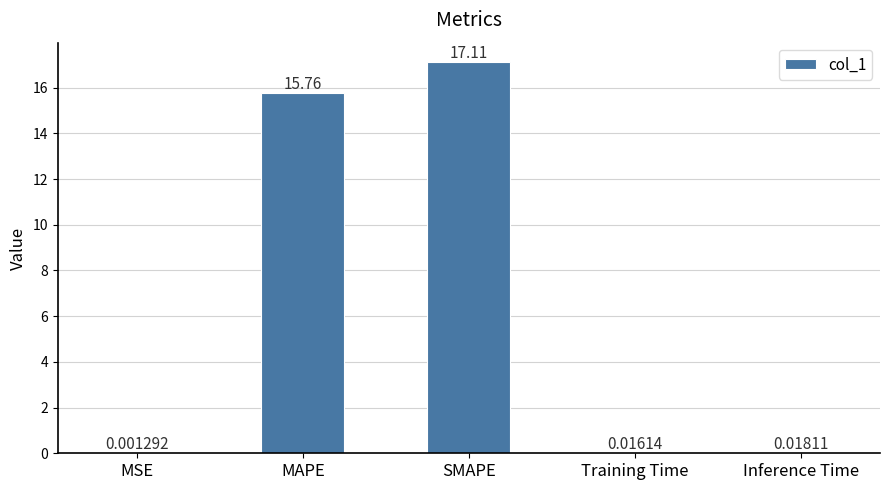

What is the change in value from MAPE to SMAPE?

+1.3